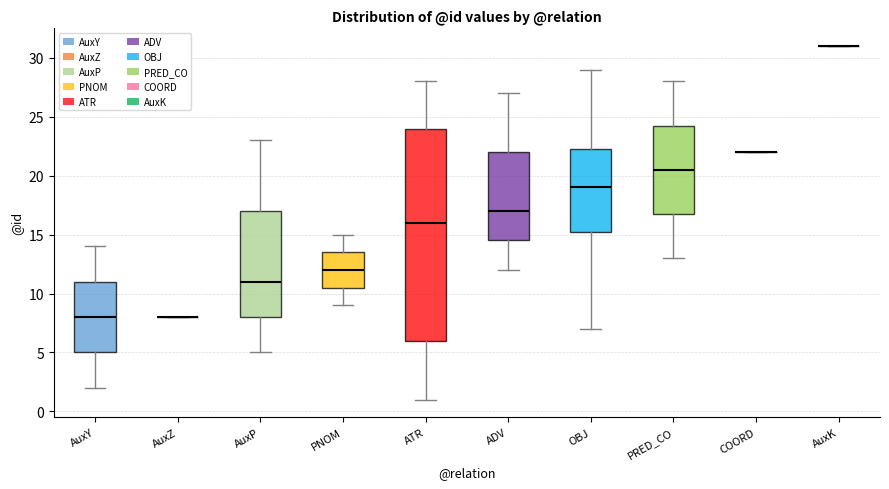

Which box is the tallest, from its lower edge to its upper edge?

ATR